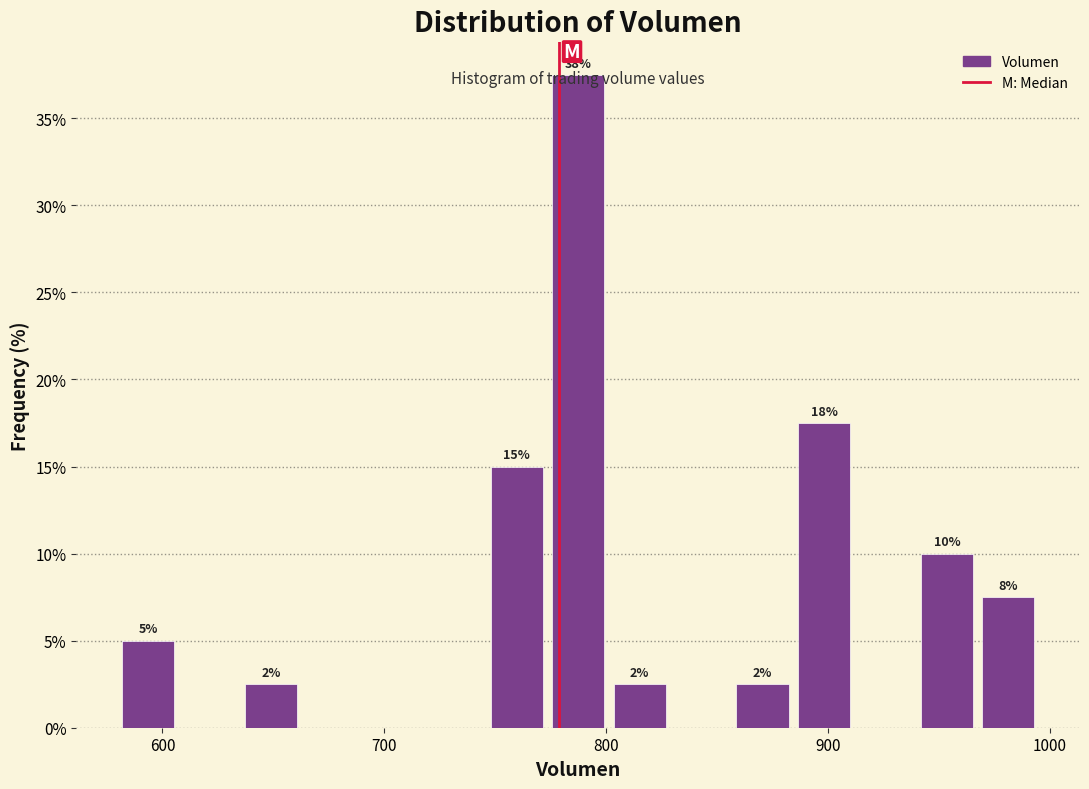

Around what value on the x-axis is the tallest bar? Give the approximate position of its centre, as read against the axis.

790